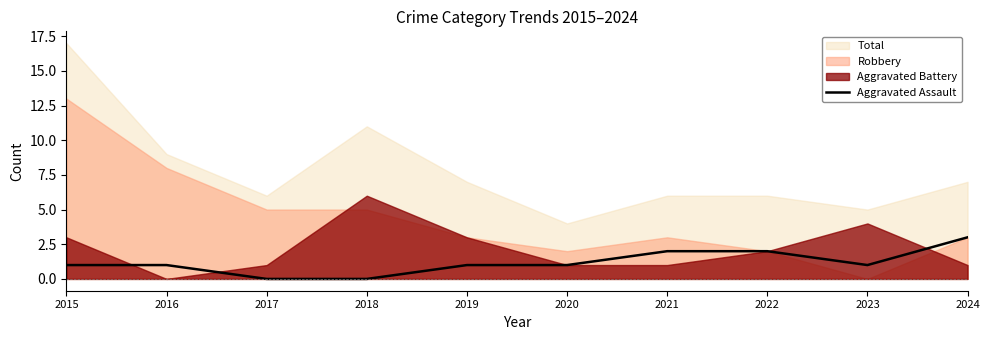

Reading left to right, what are all the values shown in this chart?

1	1	0	0	1	1	2	2	1	3